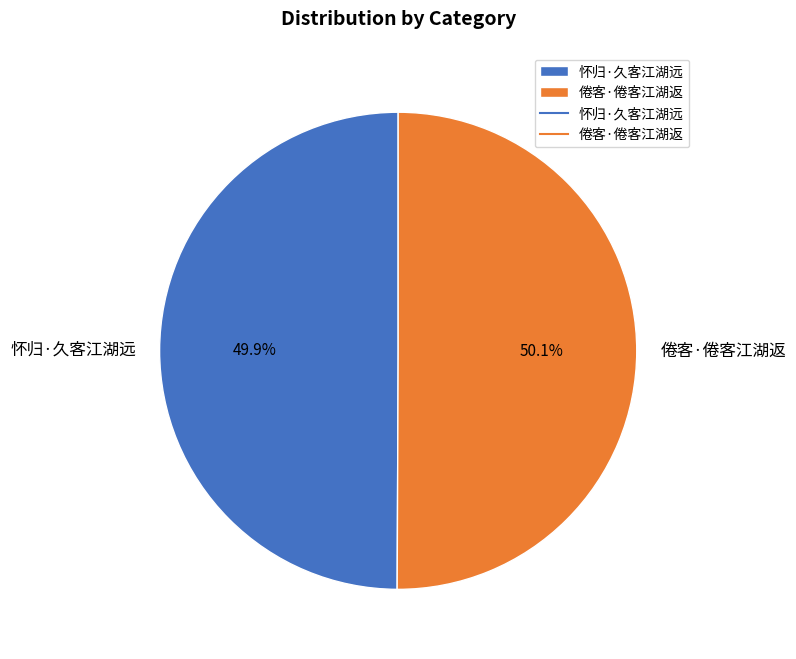

To the nearest percent, what percentage of the pie is 怀归·久客江湖远?

50%